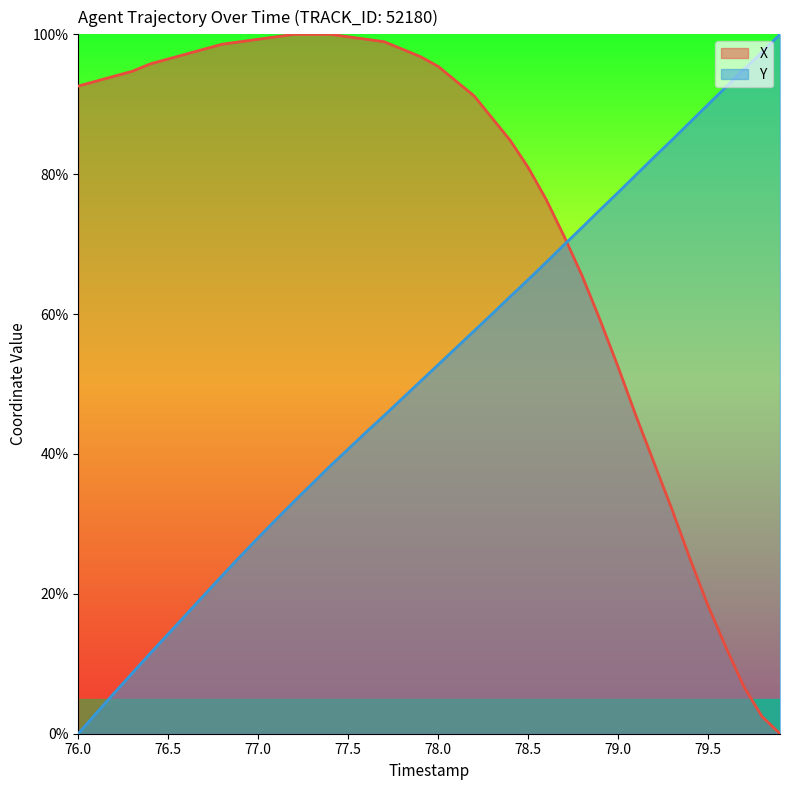

Which series has the widest spread of values?

Y